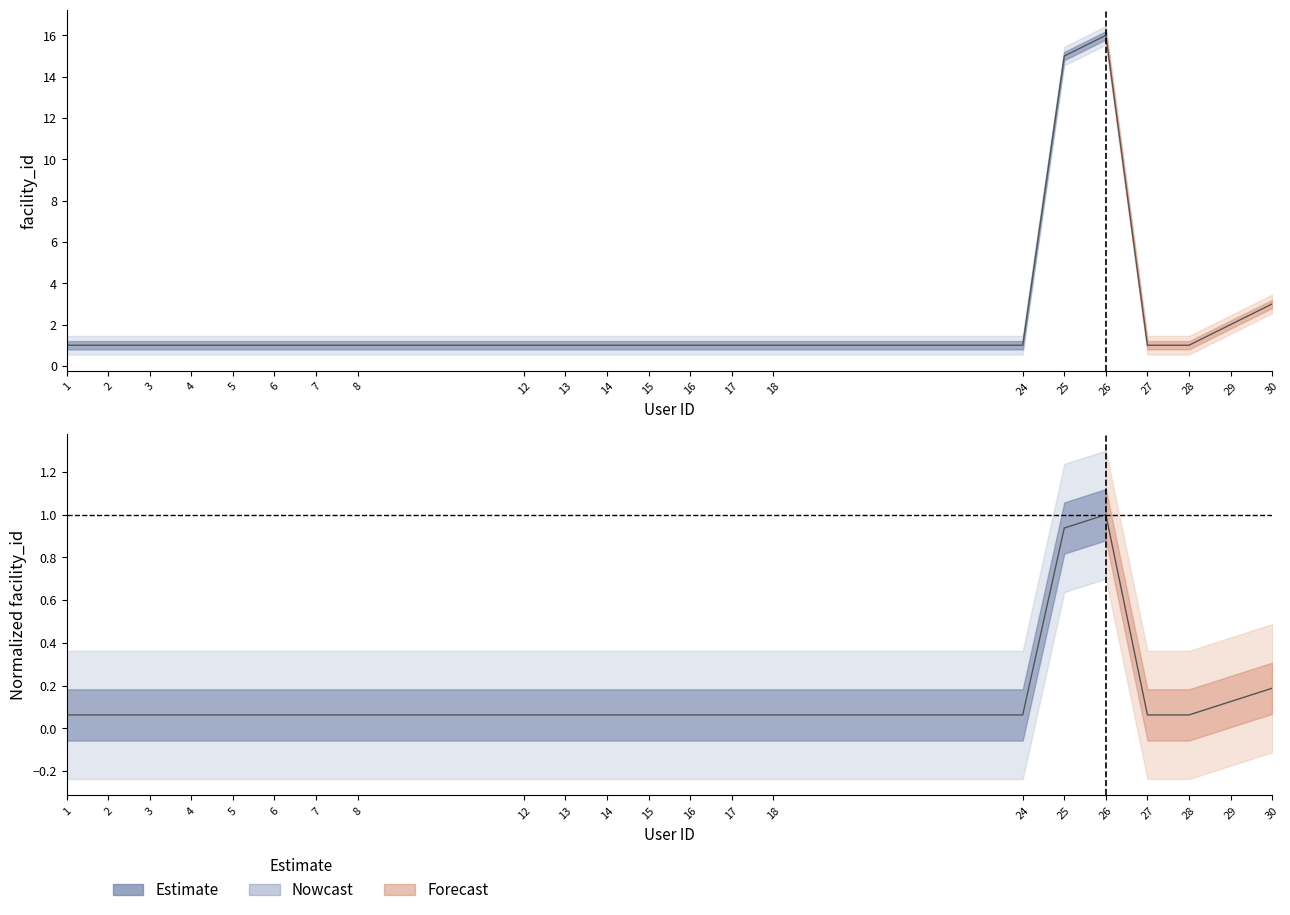

What is the value of the 12th point from the left?

1